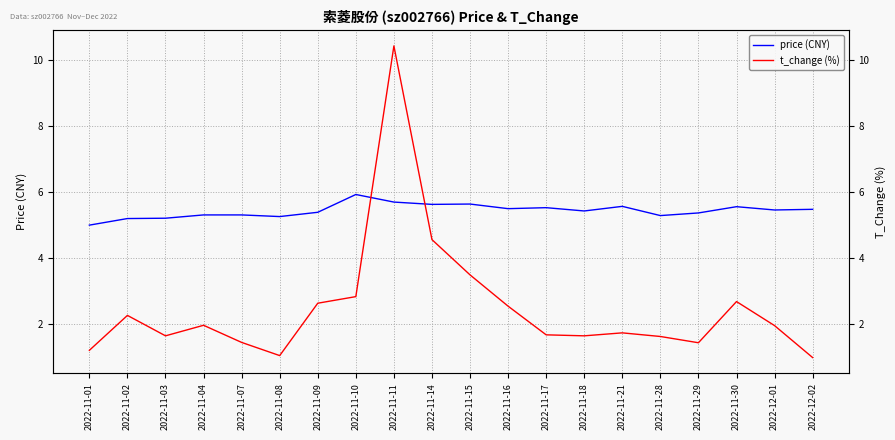

What is the difference between the price (CNY) values at 2022-11-11 and 2022-11-01?

0.7